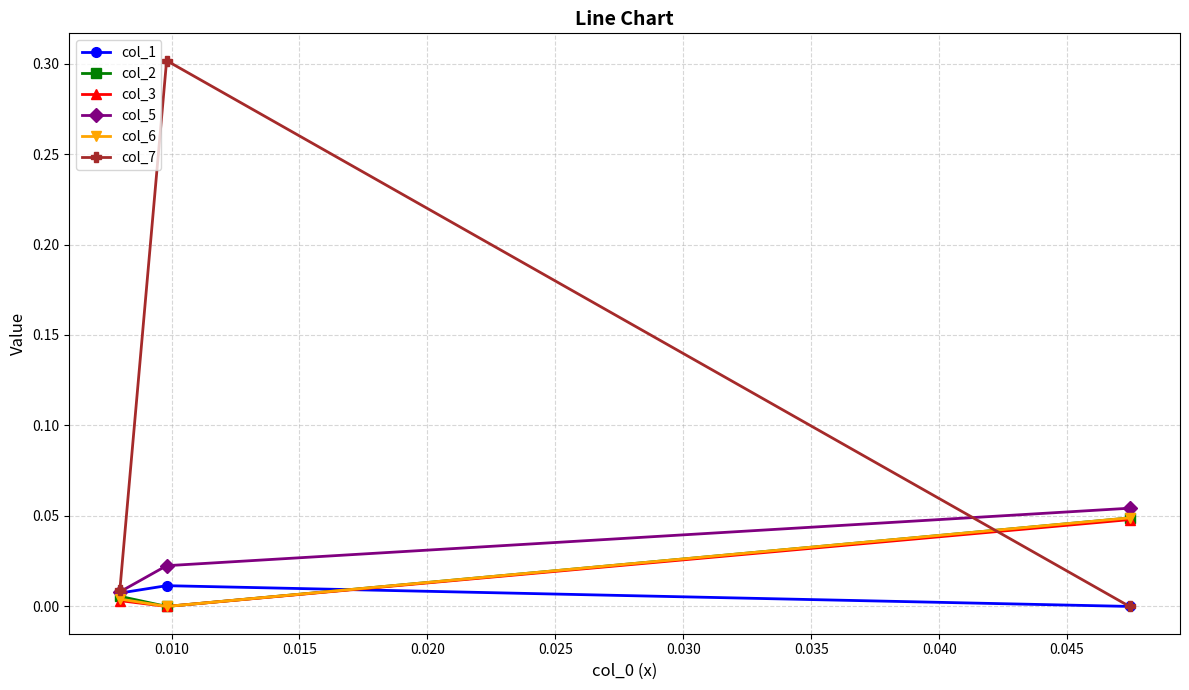

What is the highest value of the col_7 series?

0.3